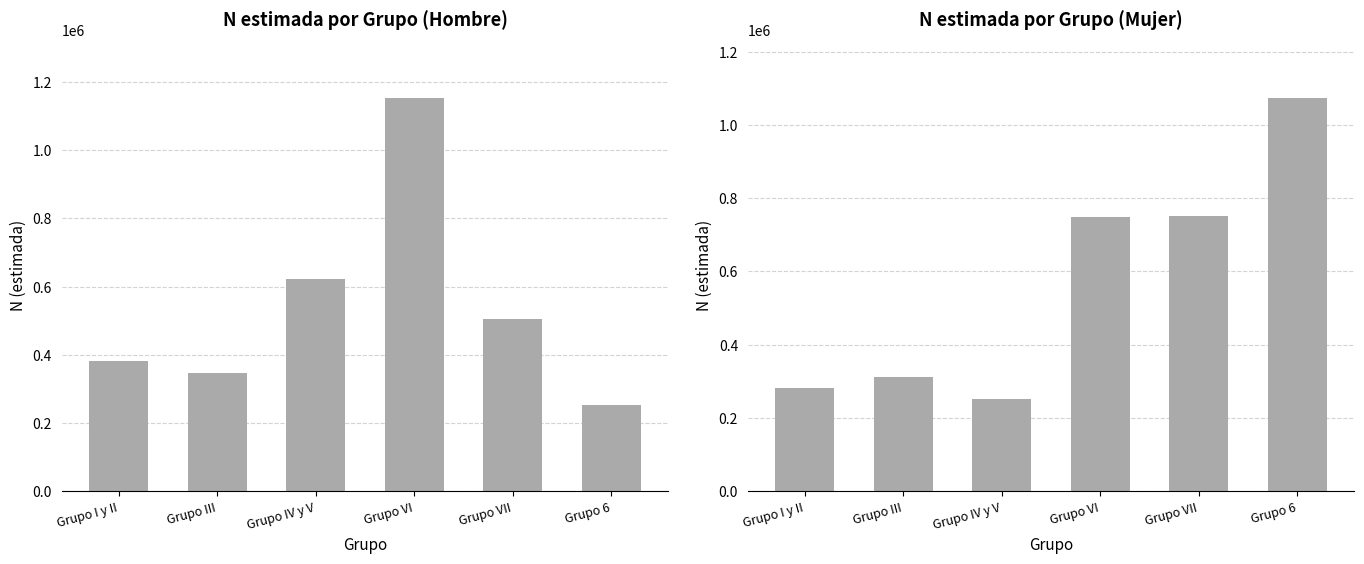

How many data points in N estimada Hombre are above 504589?

2